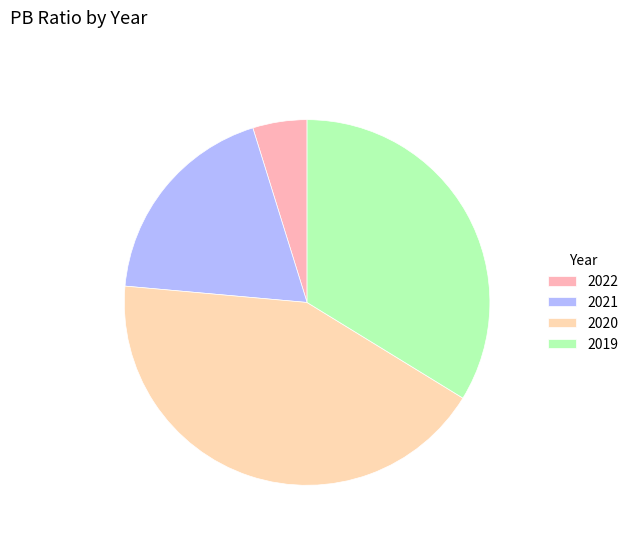

Which category has the biggest portion of the pie?

2020